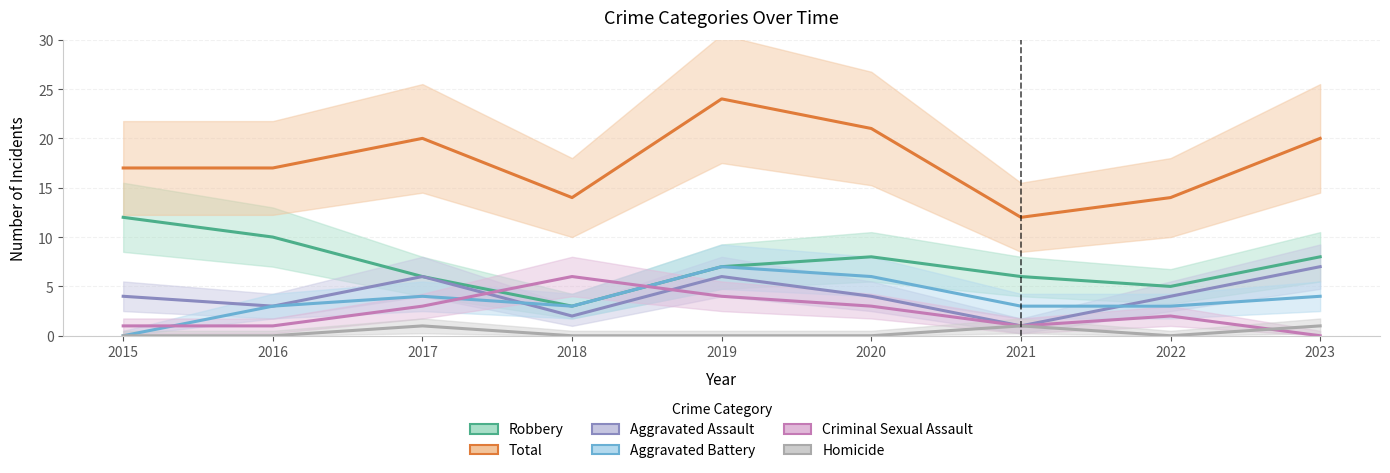

In Total, how many points are higher than both neighbors (excluding endpoints)?

2